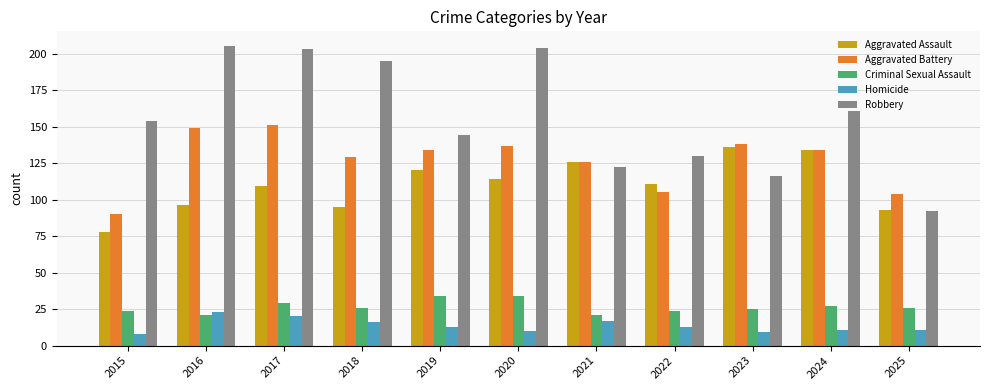

List the series in order of their peak value, lowest first.

Homicide, Criminal Sexual Assault, Aggravated Assault, Aggravated Battery, Robbery